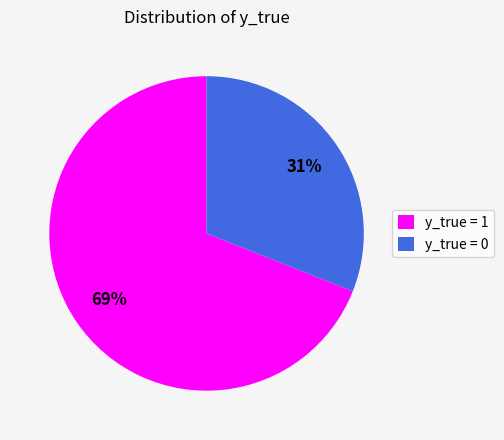

What percentage is the y_true = 1 slice, to the nearest percent?

69%